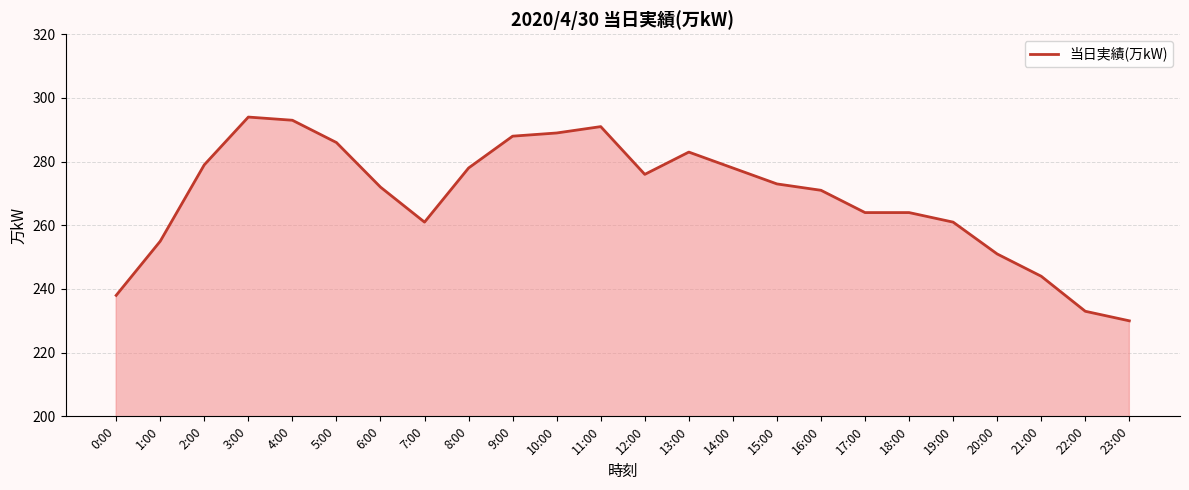

What is the difference between the second highest and second lowest values?

60